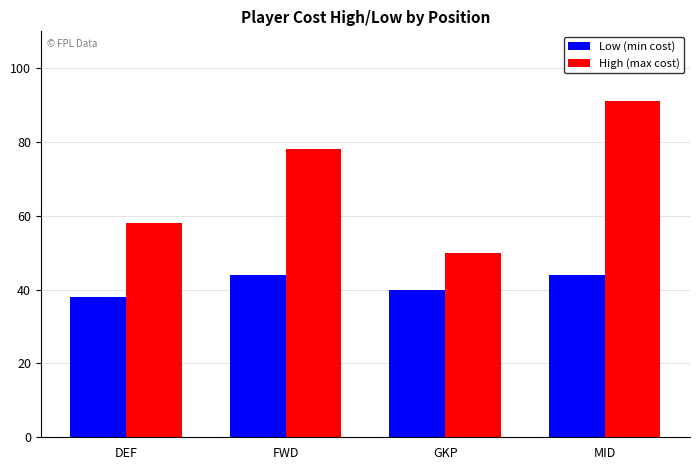

The value of Low (min cost) at MID is 44. True or false?

True